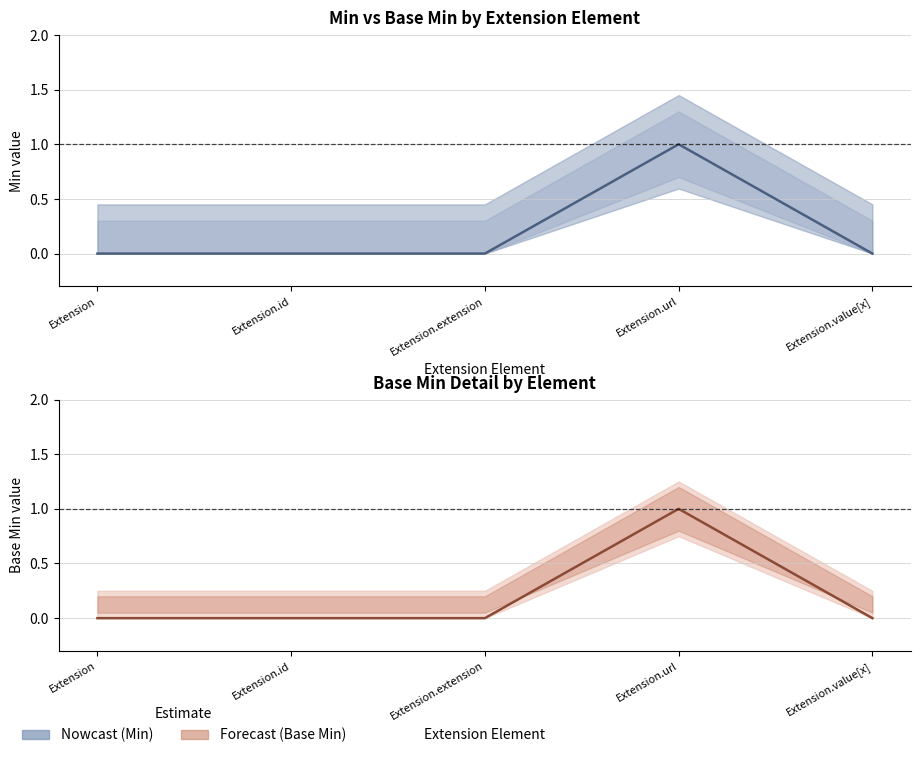

How many data points in Min are above 0?

1